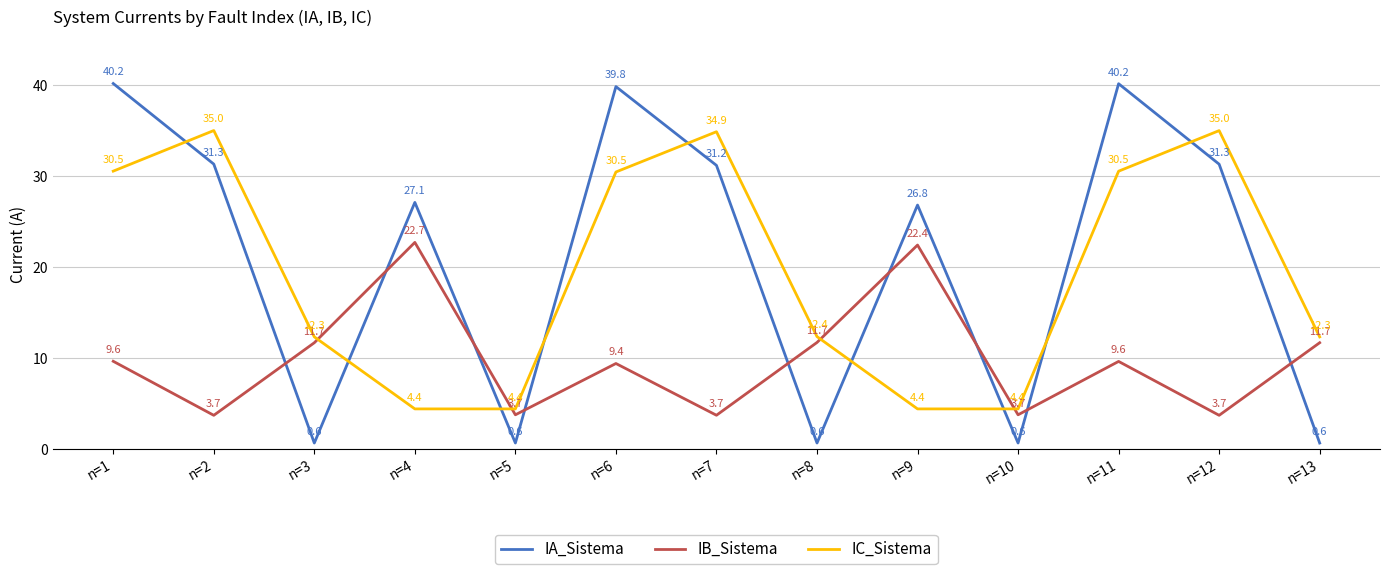

What is the minimum value for IB_Sistema?

3.7